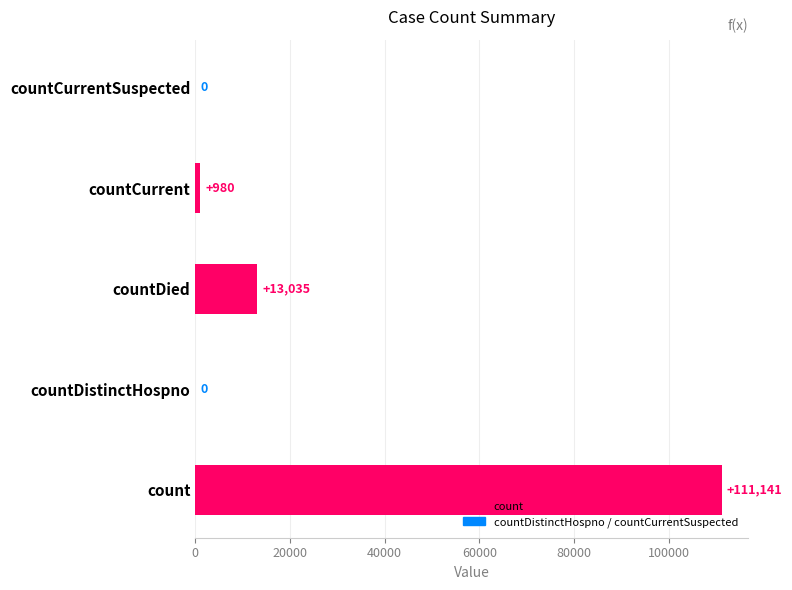

Which label corresponds to the largest value in the chart?

count